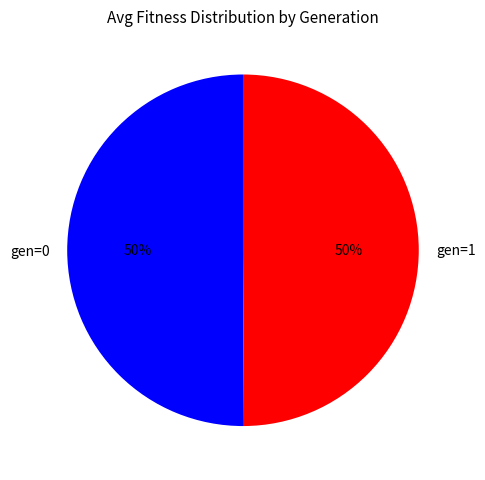

To the nearest percent, what percentage of the pie is gen=0?

50%